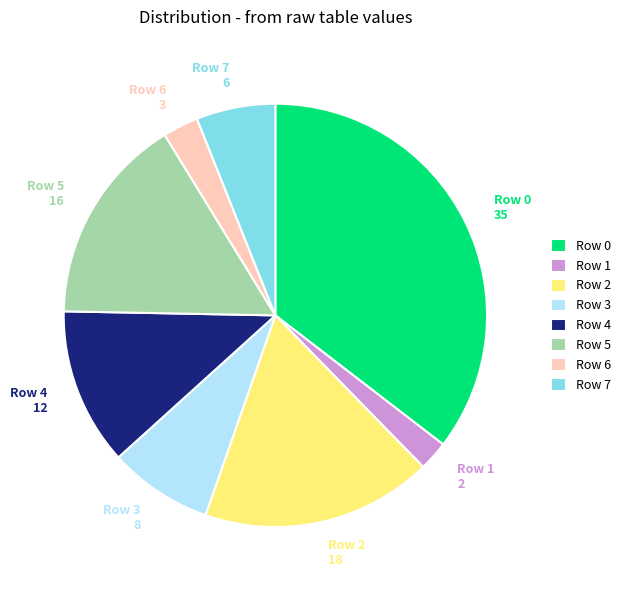

Is the sum of Row 7 6 and Row 4 12 greater than half?

No